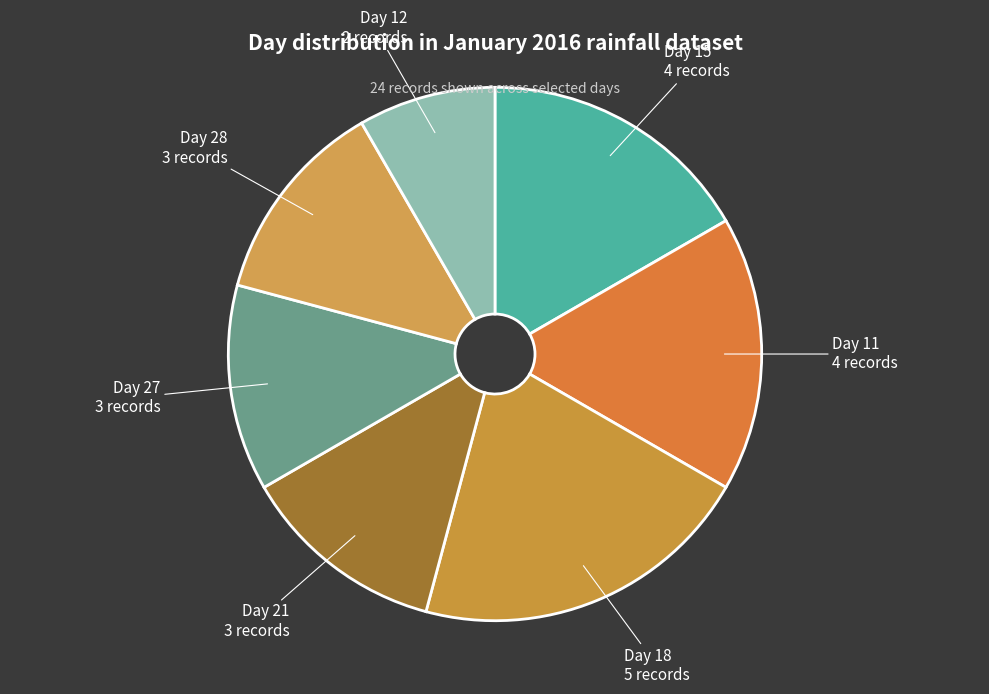

Count the number of slices in the pie.

7